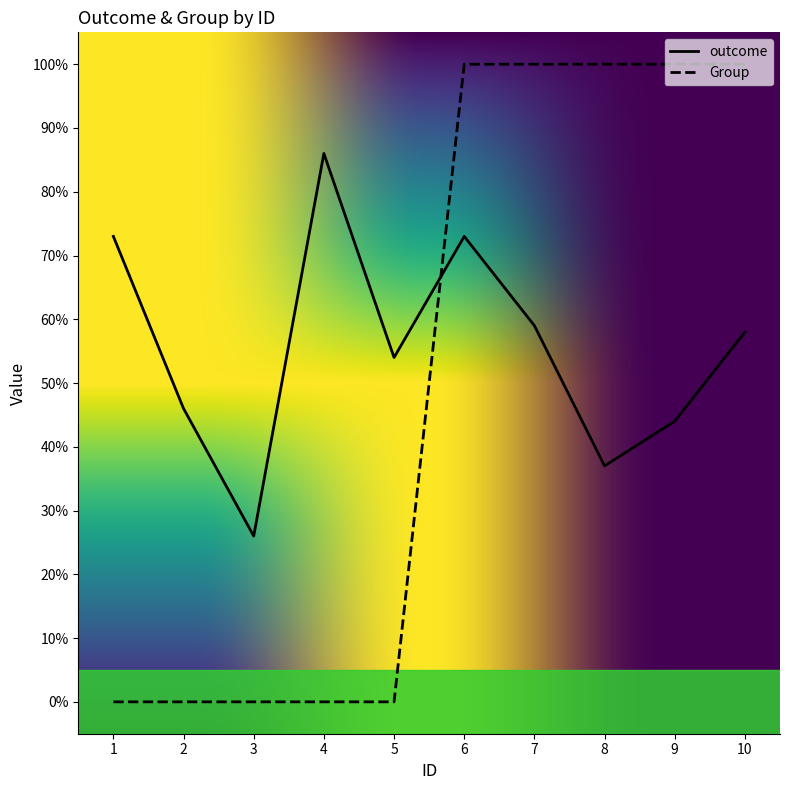

At which category does outcome reach its first local peak?

4